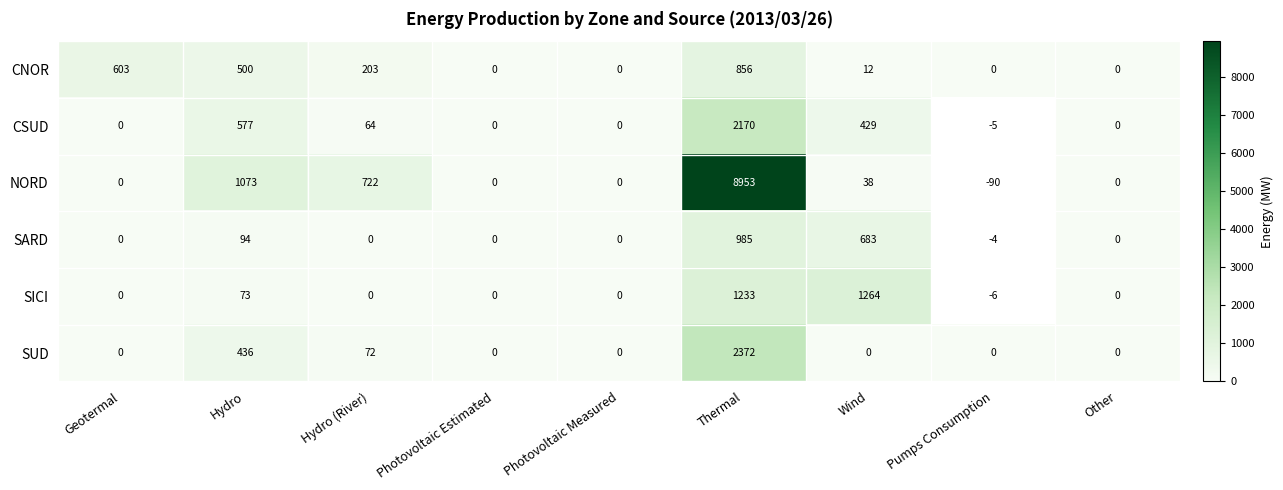

Which label corresponds to the largest value in the chart?

Thermal